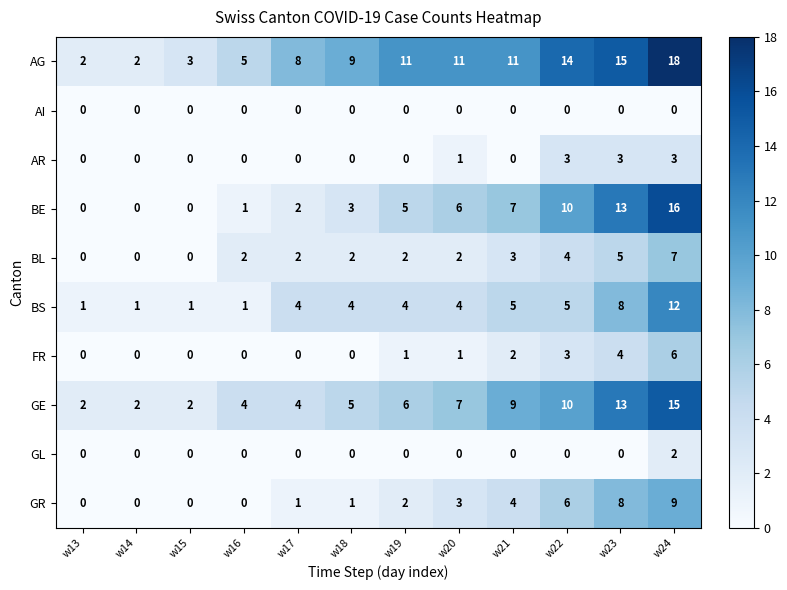

At which category does the chart reach its peak across all series?

w24